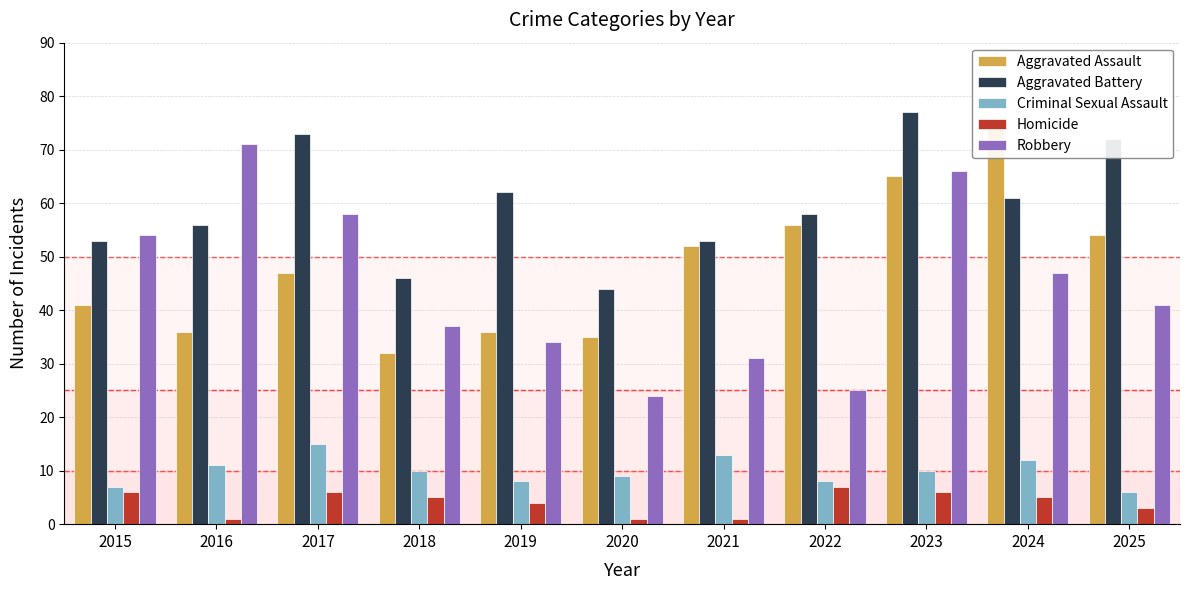

Which has a higher value, 2015 or 2024?

2024